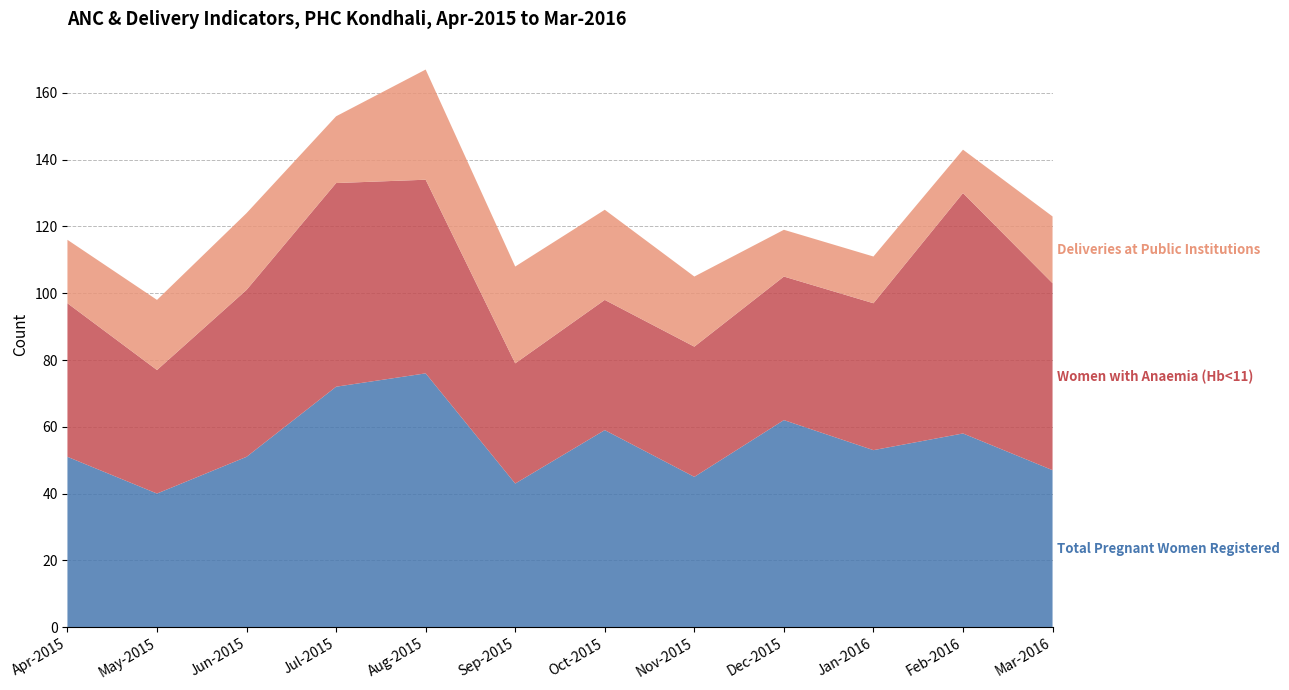

Reading left to right, what are all the values shown in this chart?

Total Pregnant Women Registered: 51	40	51	72	76	43	59	45	62	53	58	47
Women with Anaemia (Hb<11): 46	37	50	61	58	36	39	39	43	44	72	56
Deliveries at Public Institutions: 19	21	23	20	33	29	27	21	14	14	13	20